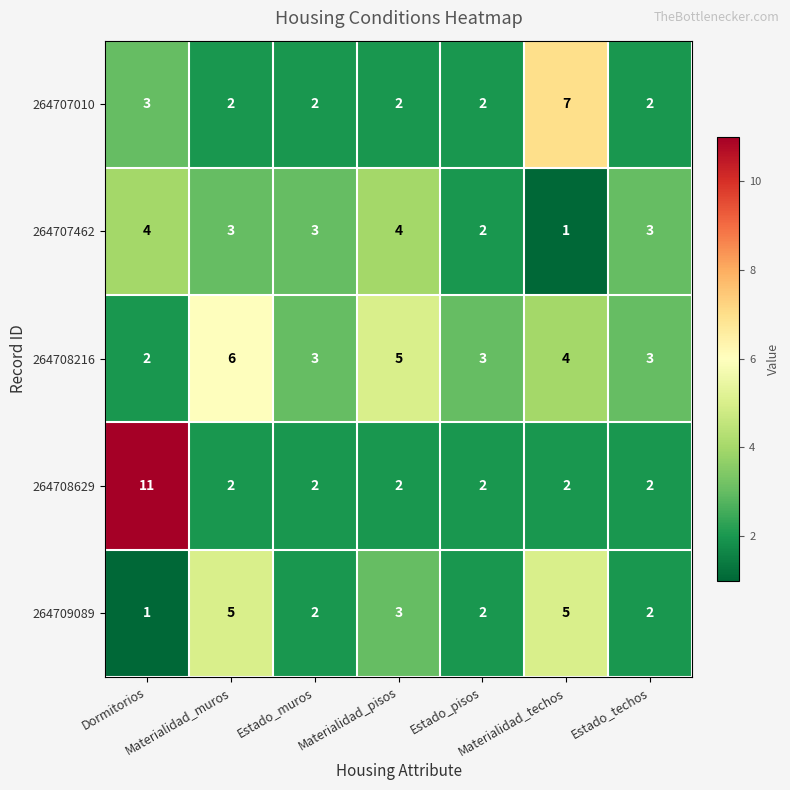

What is the sum of all 264709089 values?

20